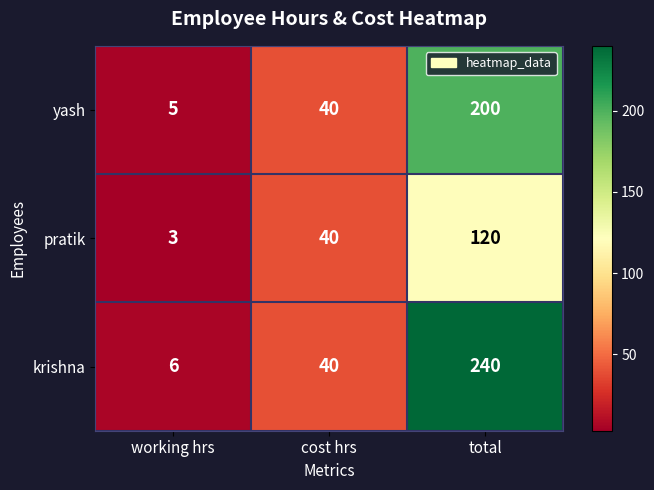

Which series has the widest spread of values?

krishna